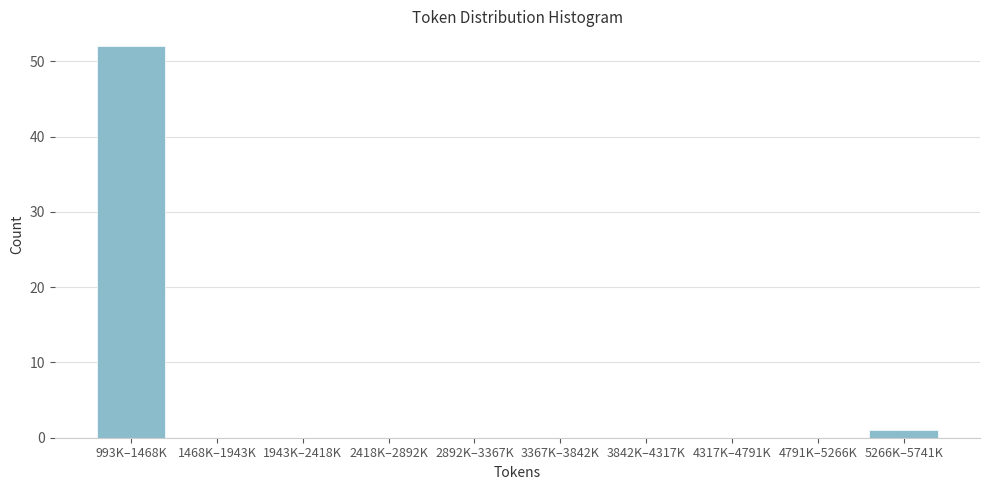

Reading left to right, extract all data points from this chart.

993K–1468K=52	1468K–1943K=0	1943K–2418K=0	2418K–2892K=0	2892K–3367K=0	3367K–3842K=0	3842K–4317K=0	4317K–4791K=0	4791K–5266K=0	5266K–5741K=1